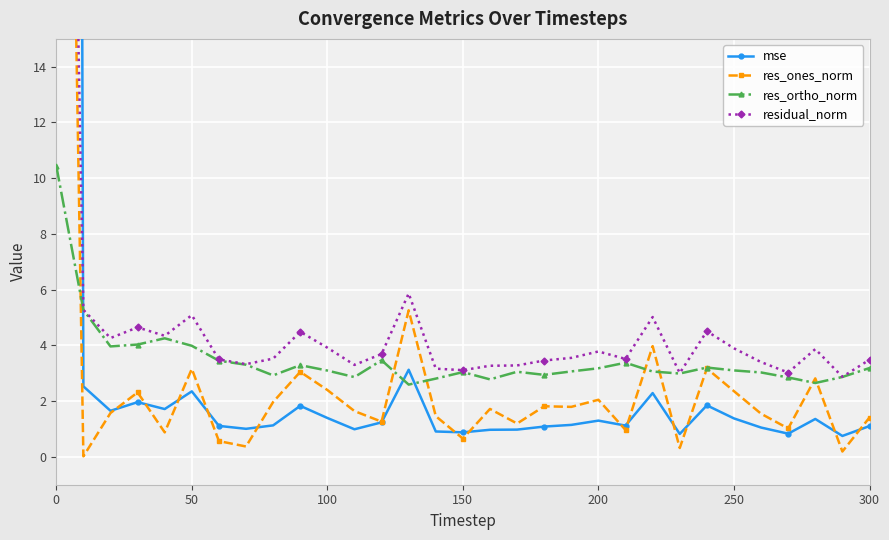

Reading left to right, extract all data points from this chart.

mse: 305.9	2.5	1.7	2.0	1.7	2.4	1.1	1.0	1.1	1.8	1.4	1.0	1.2	3.1	0.9	0.9	1.0	1.0	1.1	1.1	1.3	1.1	2.3	0.8	1.8	1.4	1.1	0.8	1.4	0.8	1.1
res_ones_norm: 57.1	0.0	1.6	2.3	0.9	3.2	0.6	0.4	2.0	3.1	2.4	1.6	1.3	5.3	1.5	0.7	1.7	1.2	1.8	1.8	2.0	1.0	4.0	0.3	3.2	2.4	1.5	1.0	2.8	0.2	1.4
res_ortho_norm: 10.4	5.3	4.0	4.0	4.3	4.0	3.4	3.3	2.9	3.3	3.1	2.9	3.5	2.6	2.8	3.0	2.8	3.1	2.9	3.1	3.2	3.4	3.1	3.0	3.2	3.1	3.0	2.8	2.7	2.9	3.2
residual_norm: 58.0	5.3	4.3	4.6	4.3	5.1	3.5	3.3	3.5	4.5	3.9	3.3	3.7	5.9	3.2	3.1	3.3	3.3	3.5	3.6	3.8	3.5	5.0	3.0	4.5	3.9	3.4	3.0	3.9	2.9	3.5